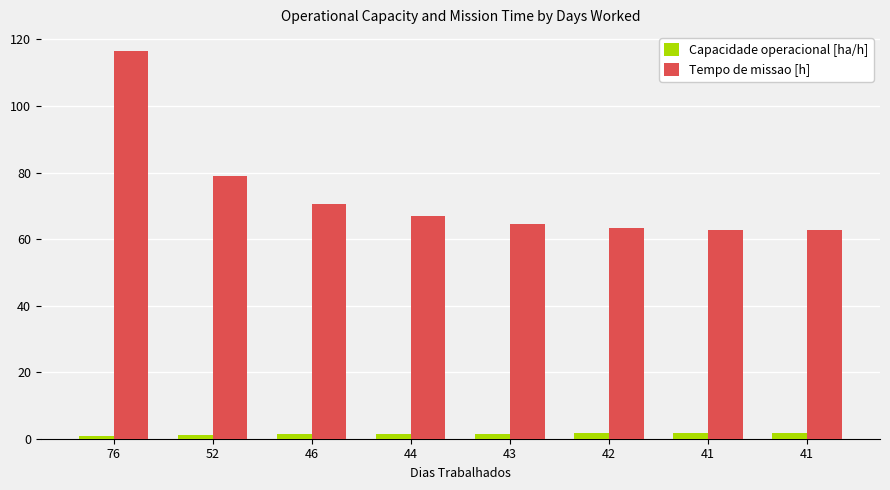

What are all the series names shown in the legend?

Capacidade operacional [ha/h], Tempo de missao [h]